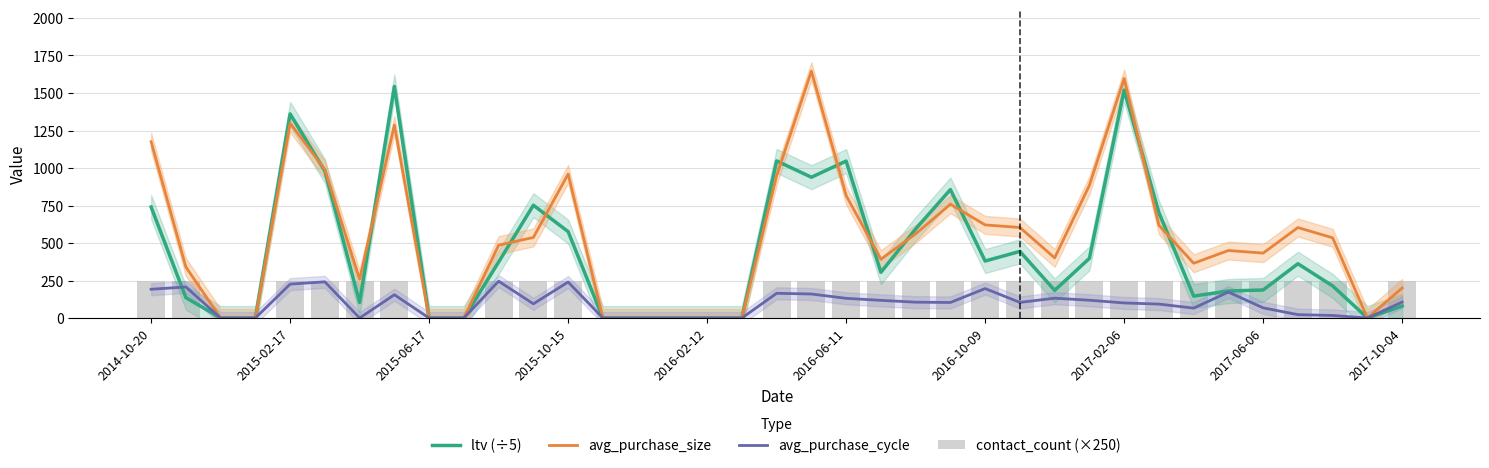

How many distinct data groups are displayed?

4